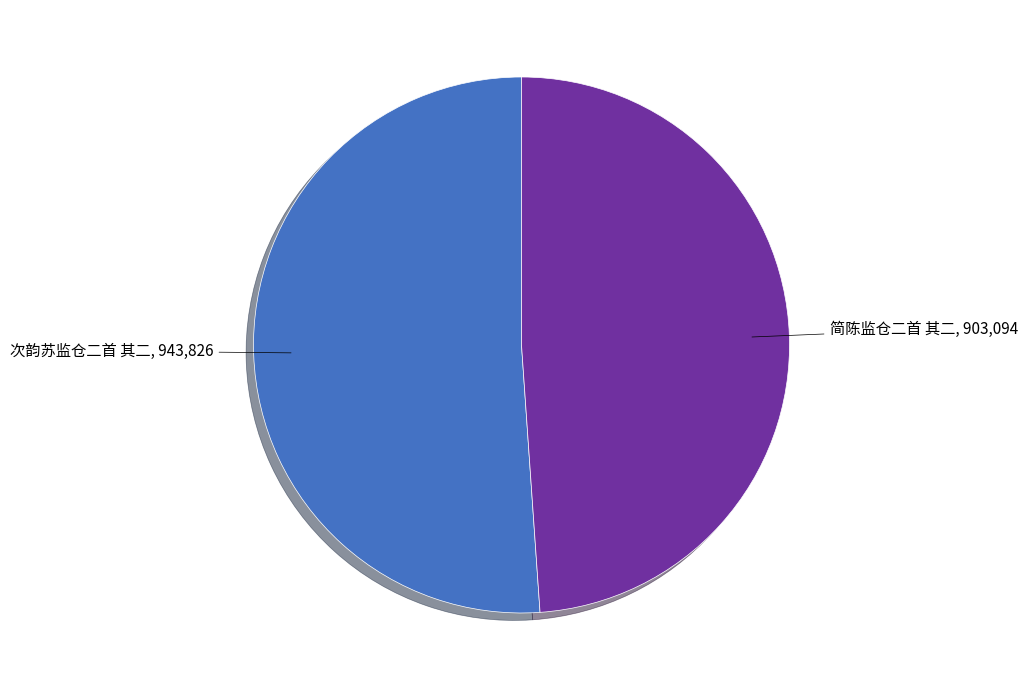

What is the largest slice in the pie chart?

次韵苏监仓二首 其二